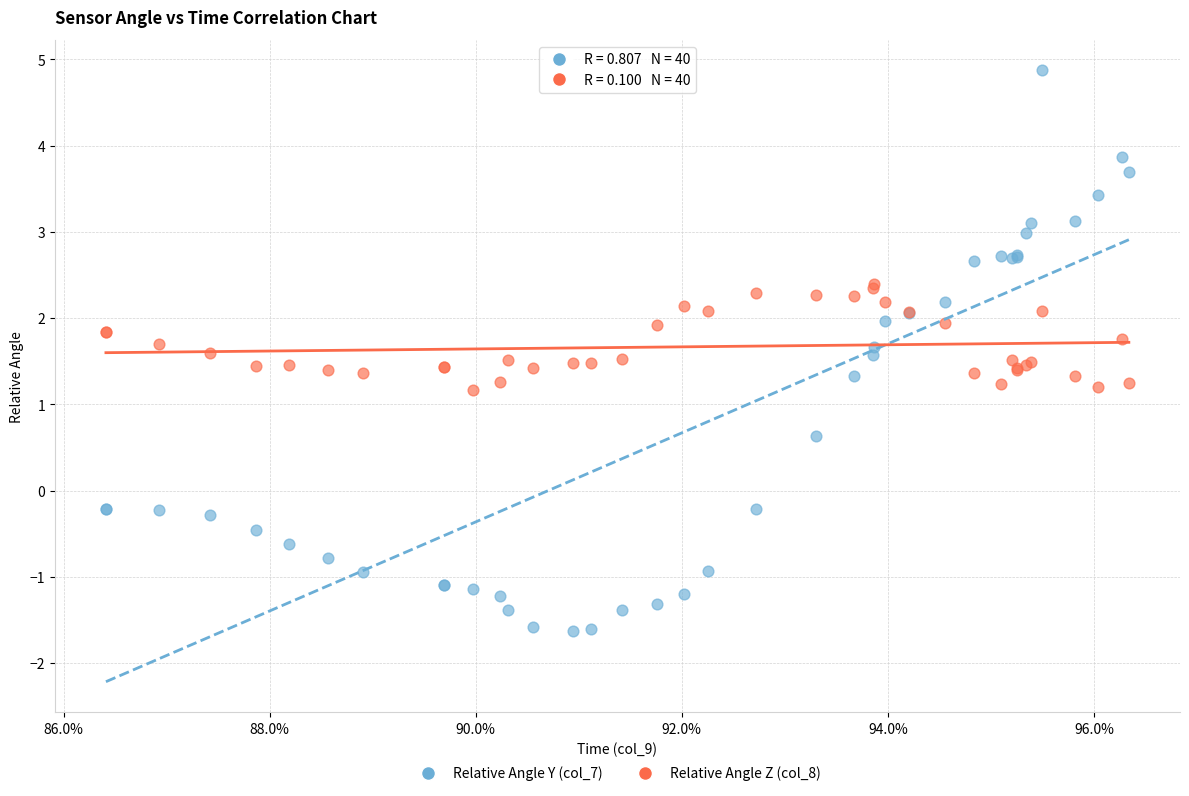

What is the X range (max minus min) for the scatter plot?

9.9